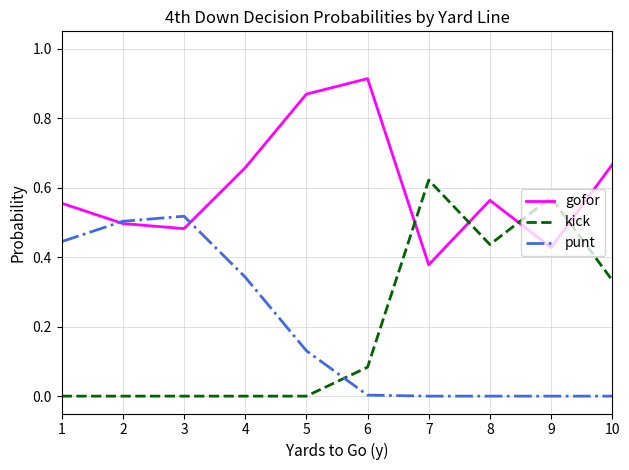

Which series has the largest total across all categories?

gofor